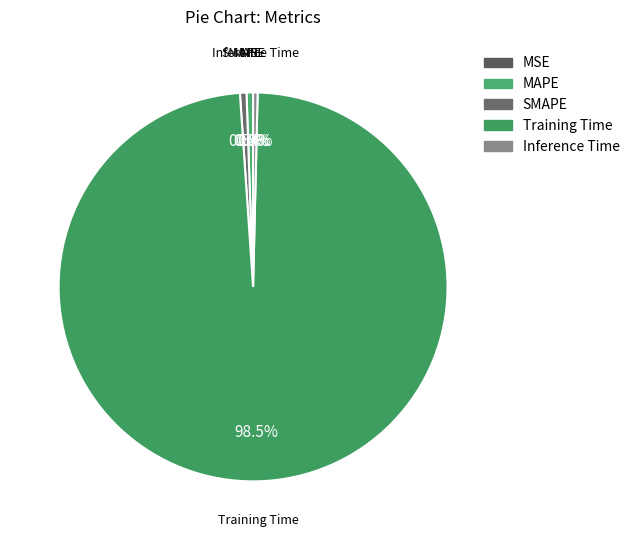

What is the largest slice in the pie chart?

Training Time